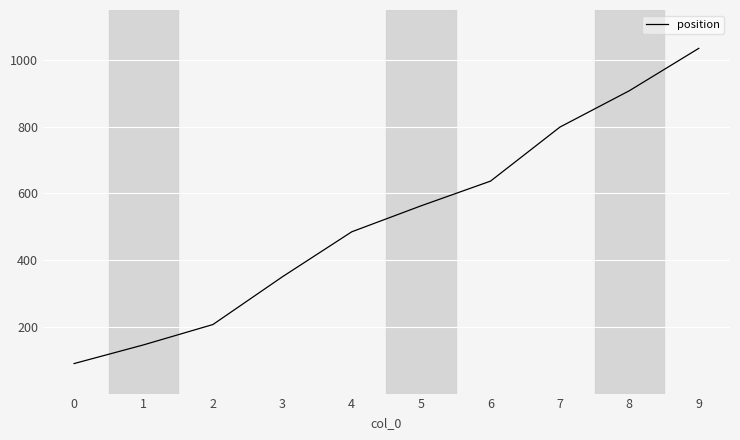

Rank the categories by value from lowest to highest.

0, 1, 2, 3, 4, 5, 6, 7, 8, 9